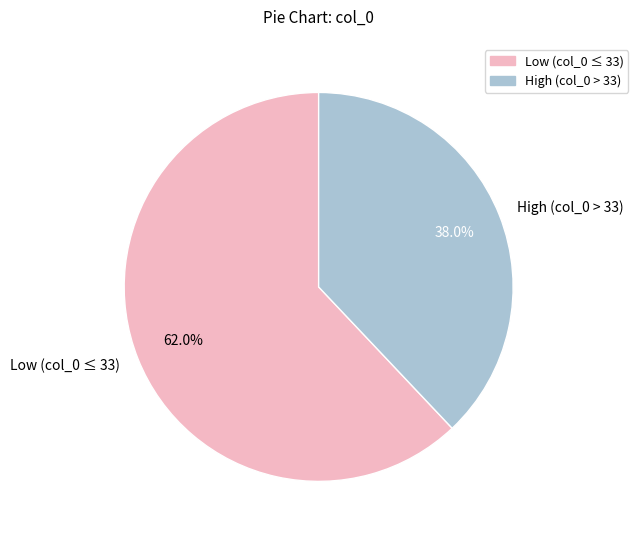

How many segments does this pie chart have?

2